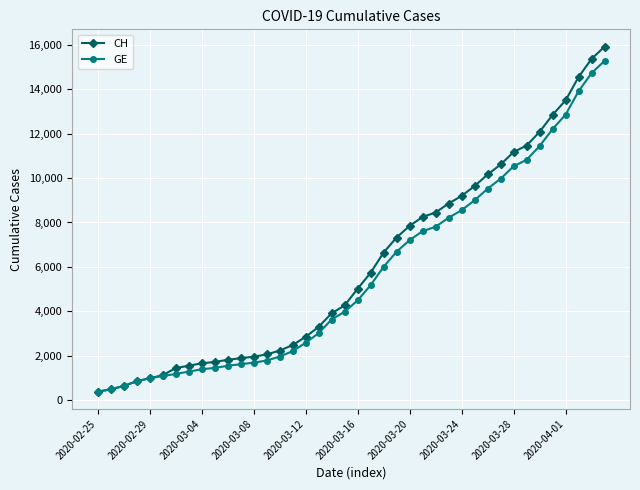

Does the chart have visible grid lines?

Yes